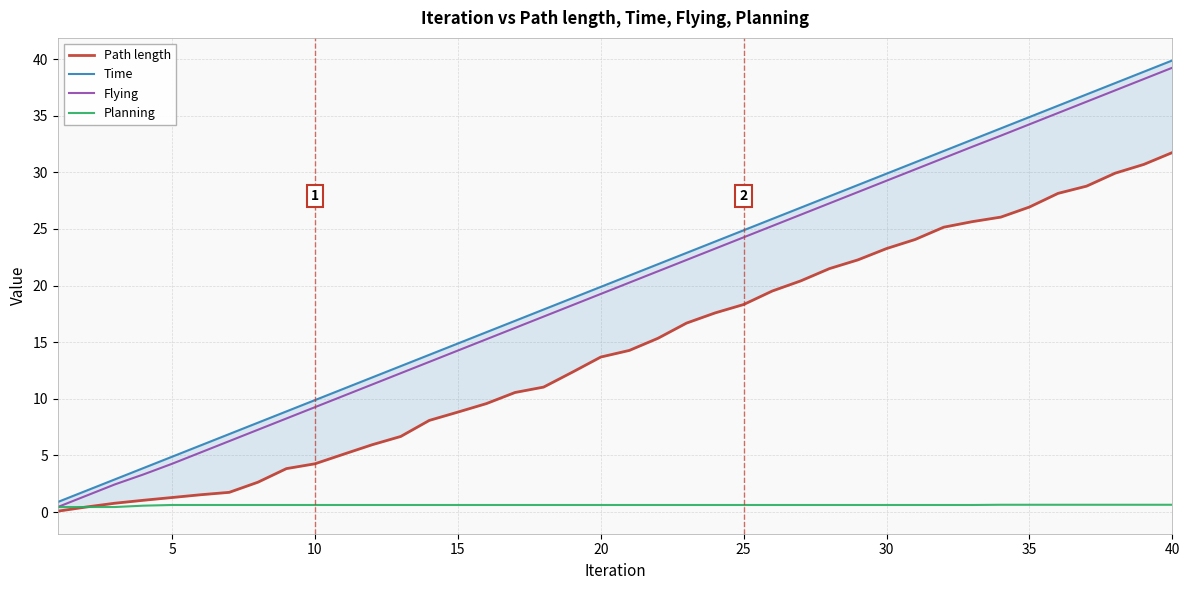

The Time series shows 13.3 at 20. True or false?

False